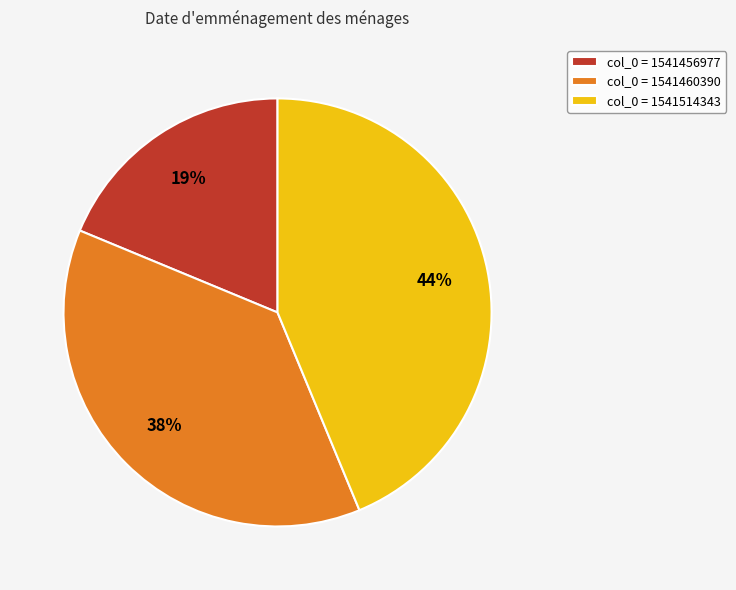

How many slices are in this pie chart?

3